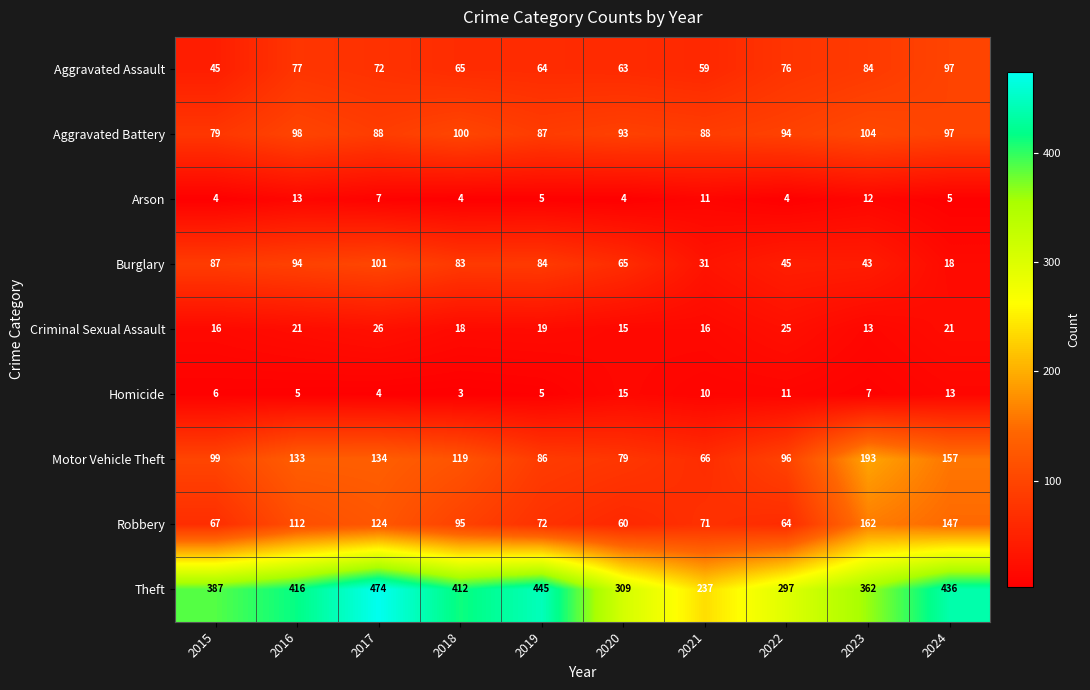

Rank the series at 2015 from lowest to highest value.

Arson, Homicide, Criminal Sexual Assault, Aggravated Assault, Robbery, Aggravated Battery, Burglary, Motor Vehicle Theft, Theft